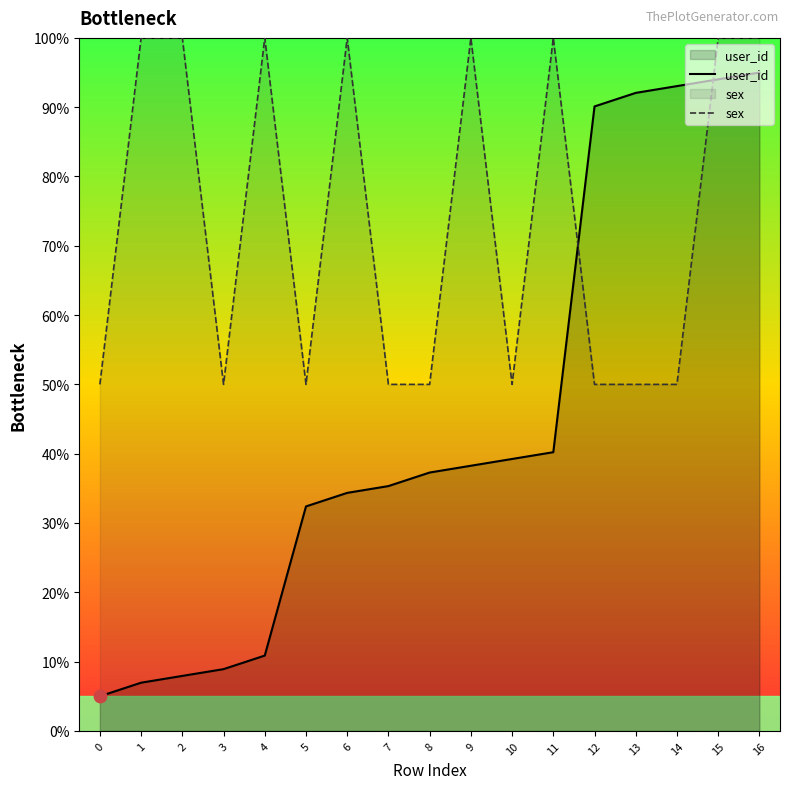

Which series contains the lowest Y value?

user_id